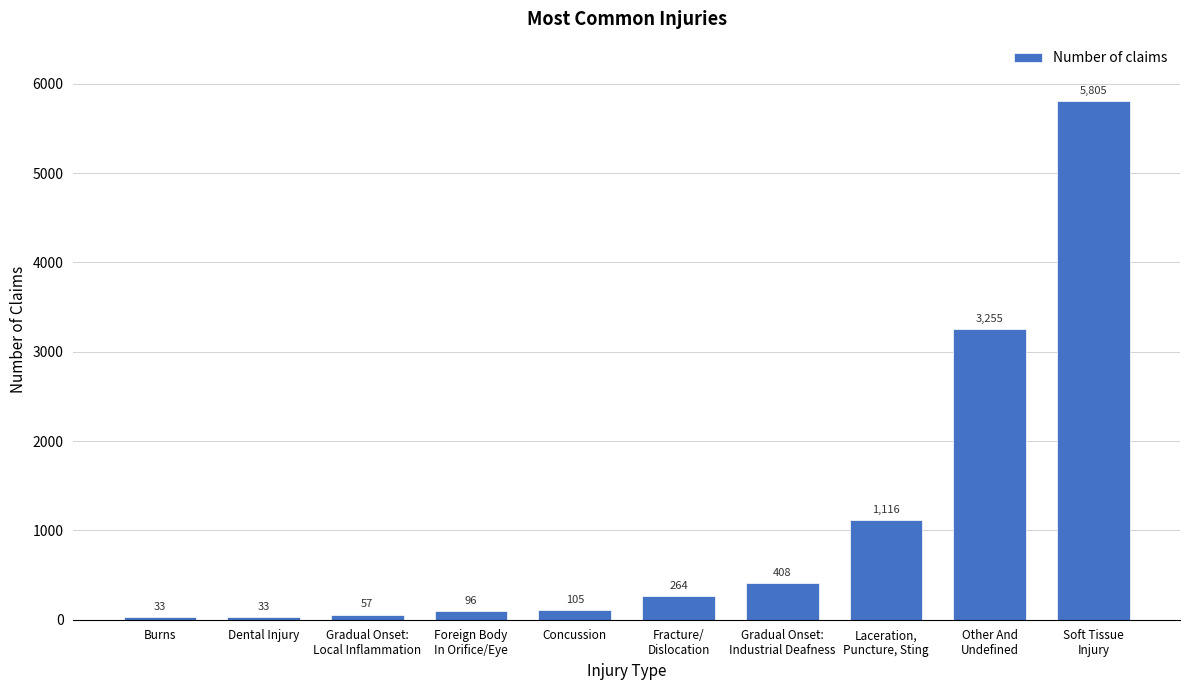

Reading left to right, extract all data points from this chart.

33	33	57	96	105	264	408	1116	3255	5805